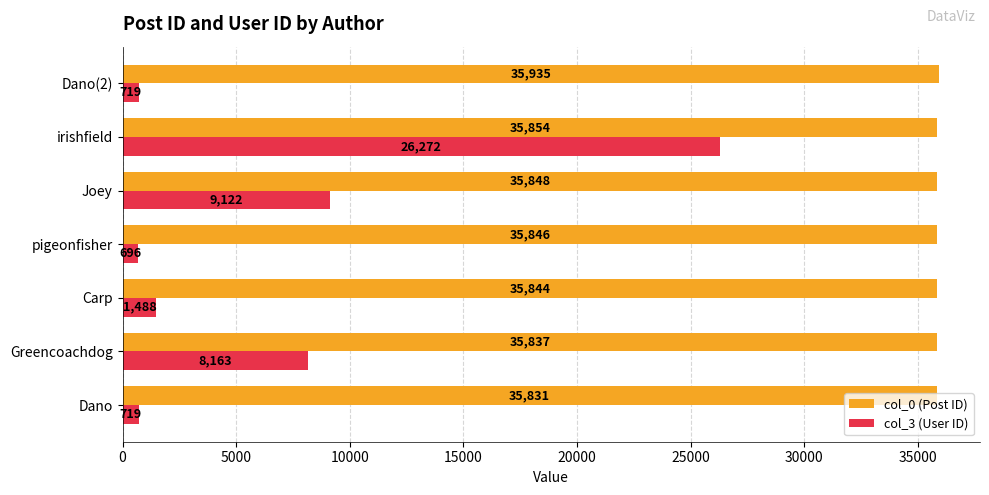

Is it true that col_0 (Post ID) equals 50548 at Joey?

False